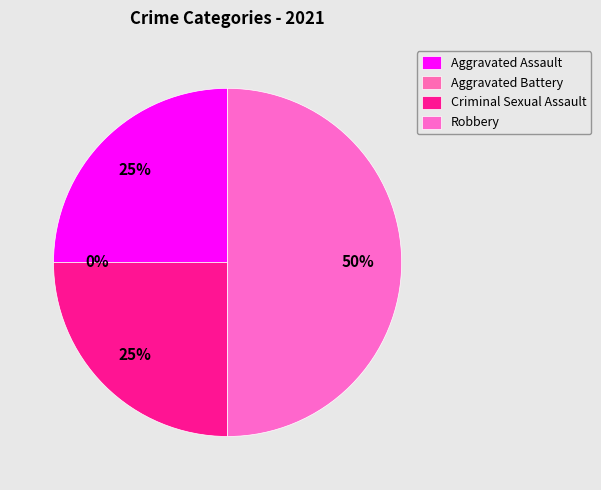

What percentage is NOT represented by Criminal Sexual Assault?

75.0%